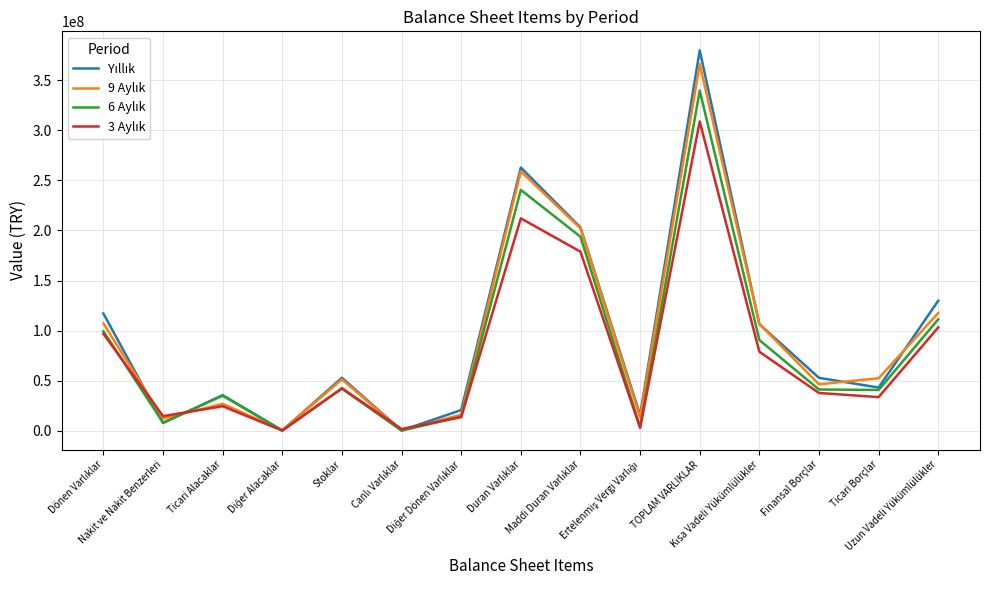

Is this an area chart (filled region under the line)?

No